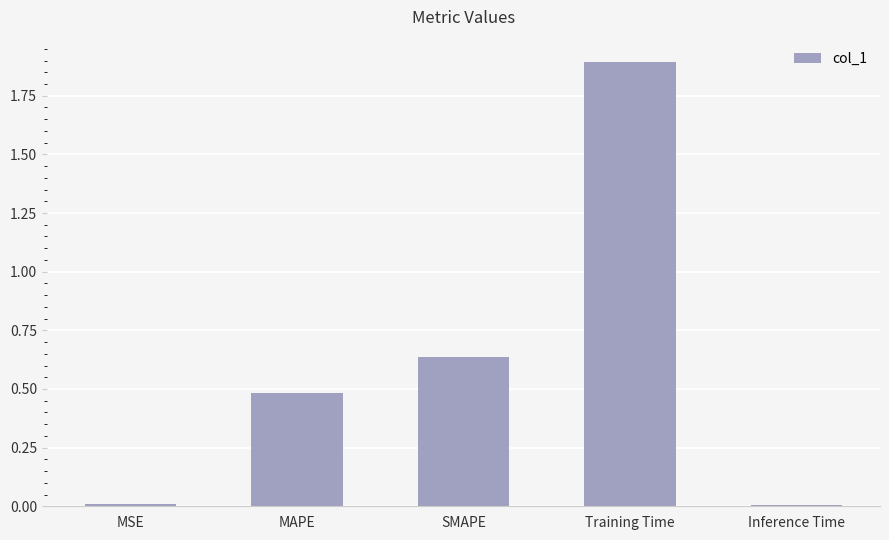

The value at Training Time is 1.9. True or false?

True